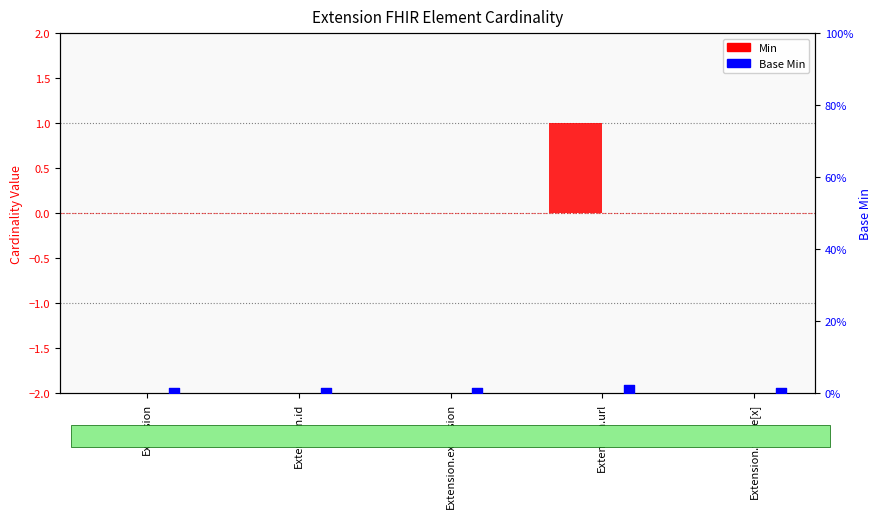

Which series has the largest Y range (max minus min)?

Min